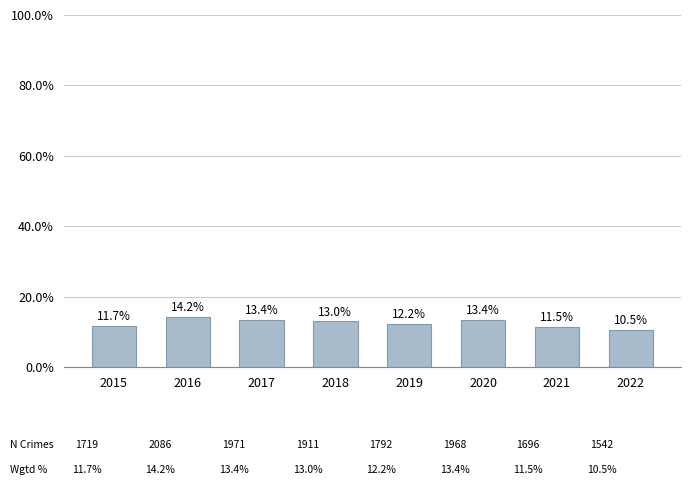

True or false: the data shows 14.2 at 2016.

True